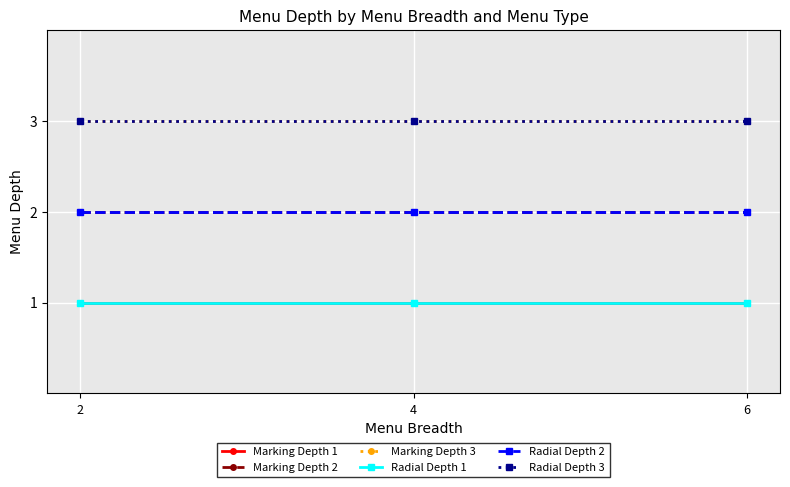

Is this an area chart (filled region under the line)?

No